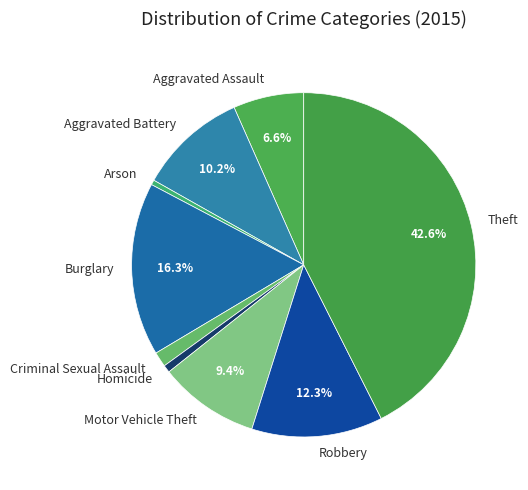

Count the number of slices in the pie.

9